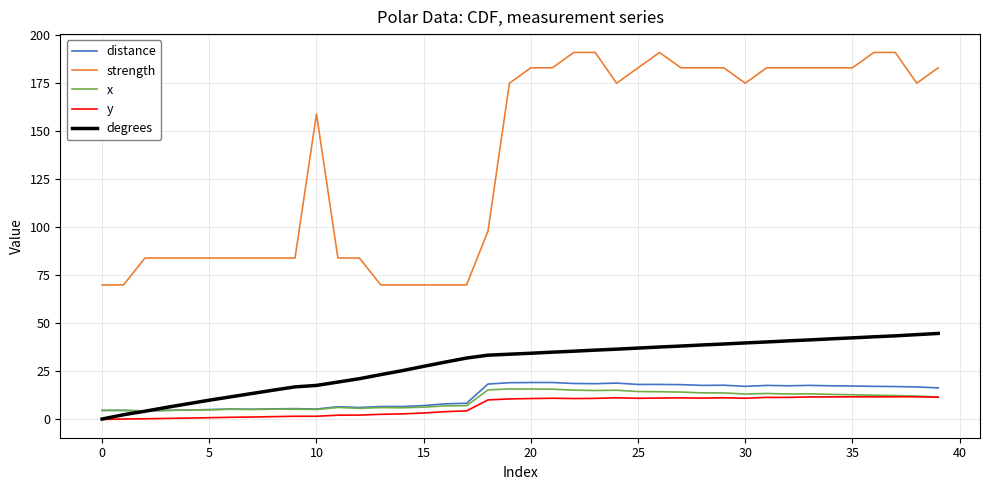

How many distinct data groups are displayed?

5